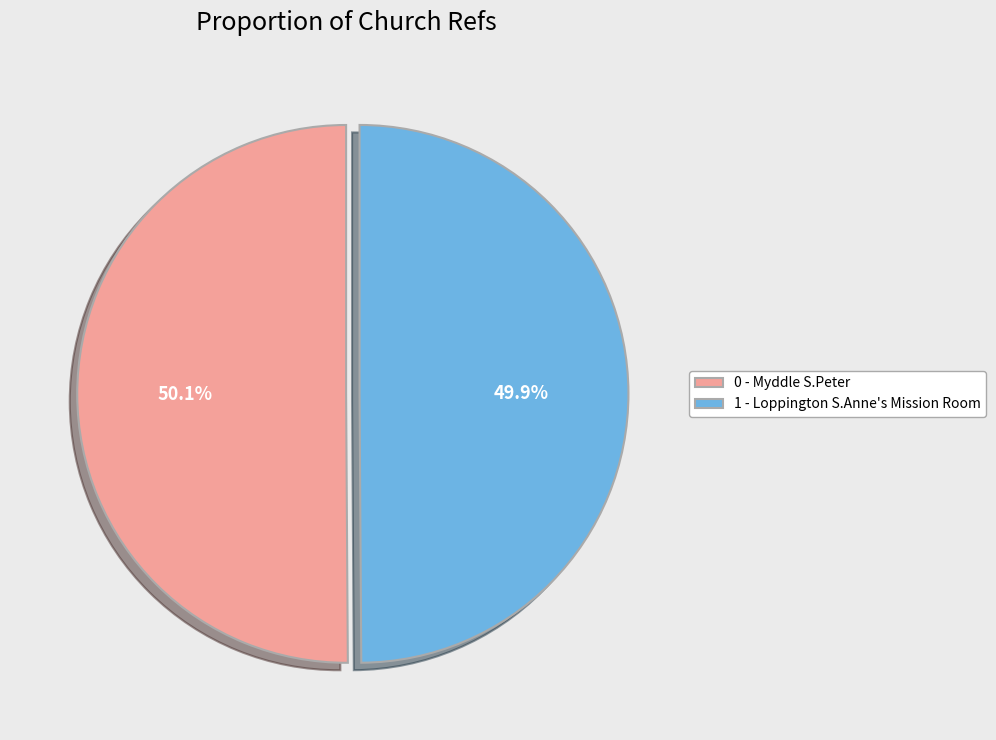

What is the ratio of the value at 0 - Myddle S.Peter to the value at 1 - Loppington S.Anne's Mission Room?

1.0